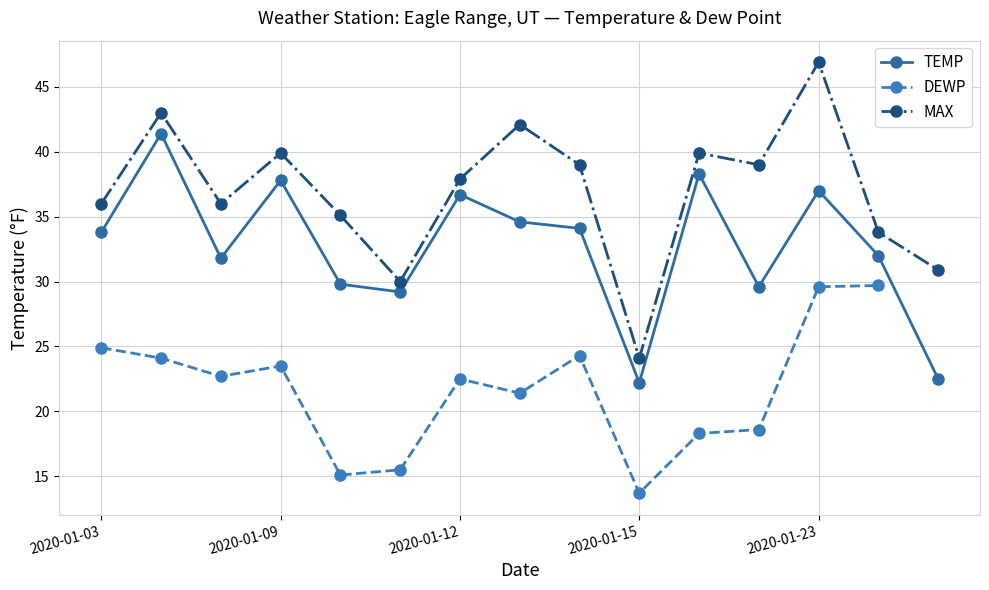

Which series has the largest total across all categories?

MAX